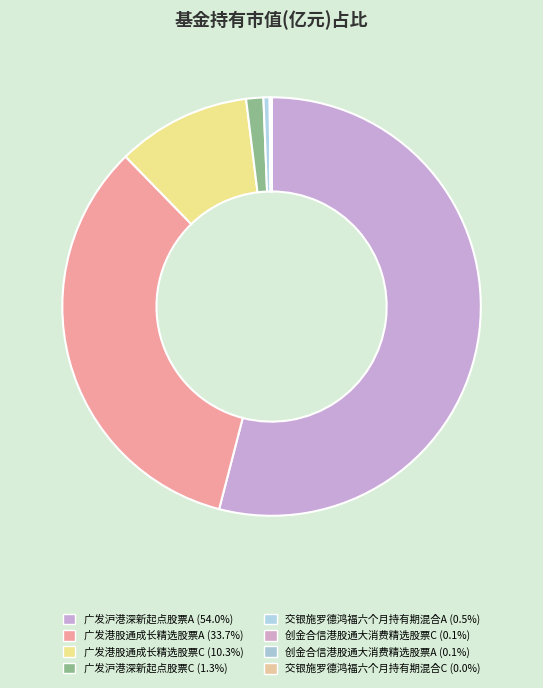

Which has a higher value, 广发沪港深新起点股票A or 交银施罗德鸿福六个月持有期混合C?

广发沪港深新起点股票A